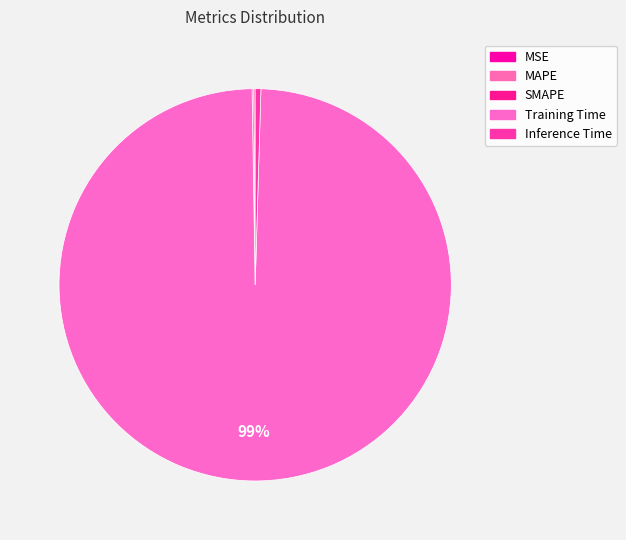

To the nearest percent, what is the average slice percentage?

20%